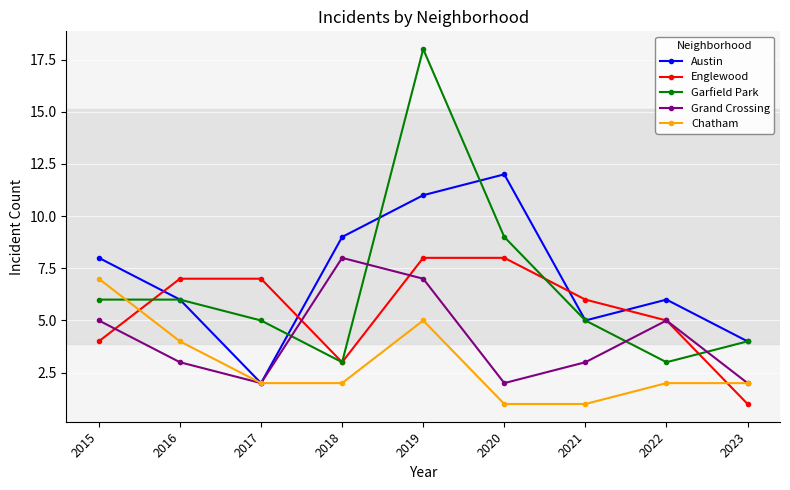

At which category does Garfield Park reach its first local valley?

2018